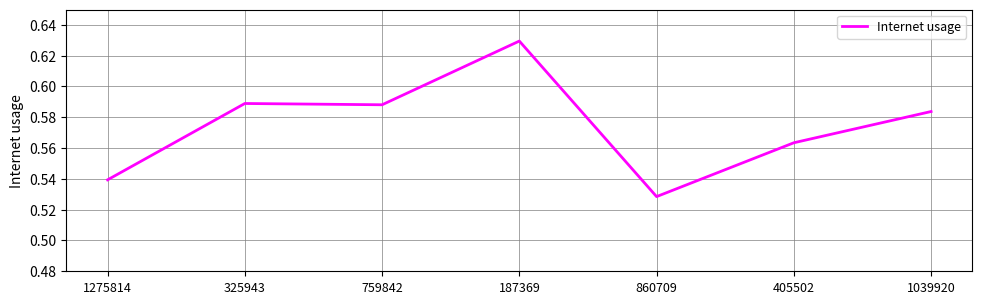

What is the sum of all values?

4.0